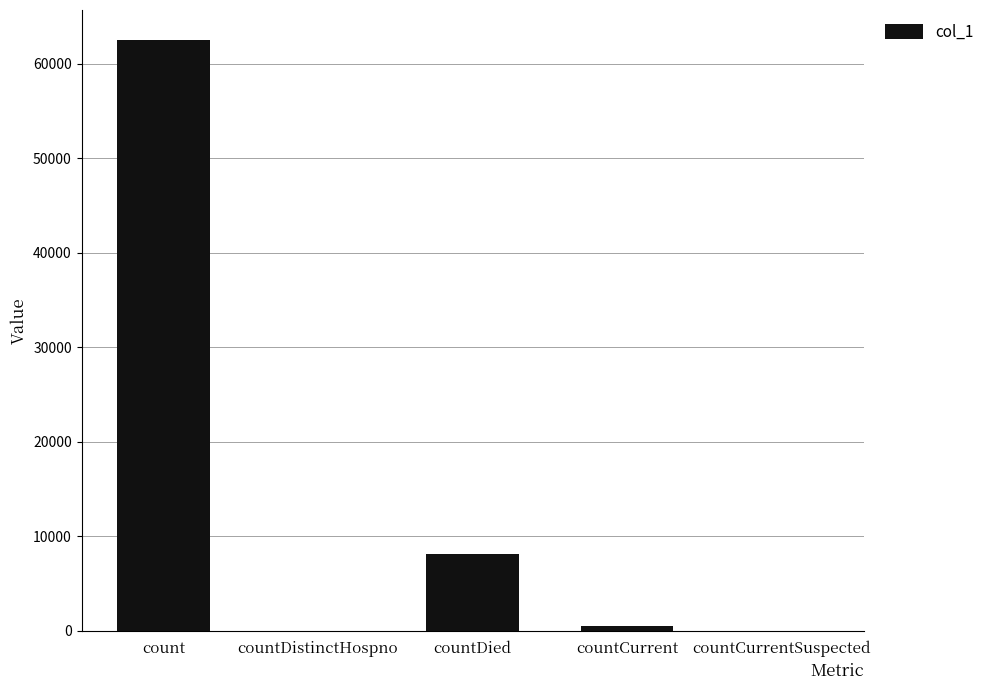

Reading right to left, list all the values displayed in this chart.

0	522	8162	0	62536